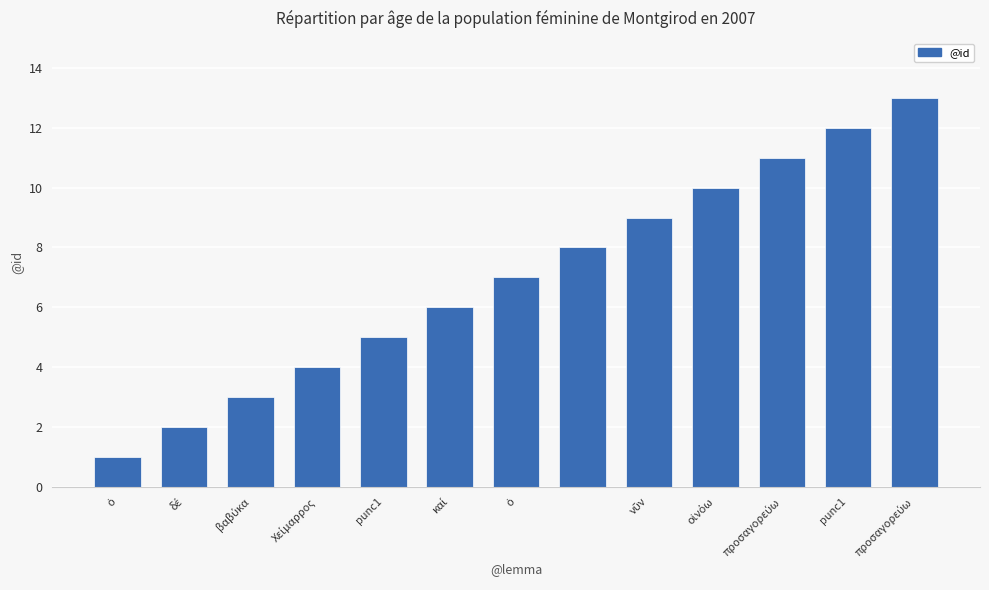

What is the sum of all values?

91